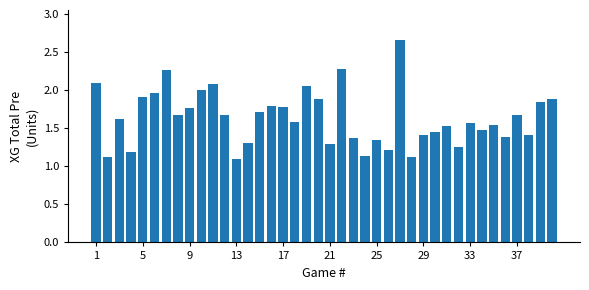

What is the sum of all values?

65.5